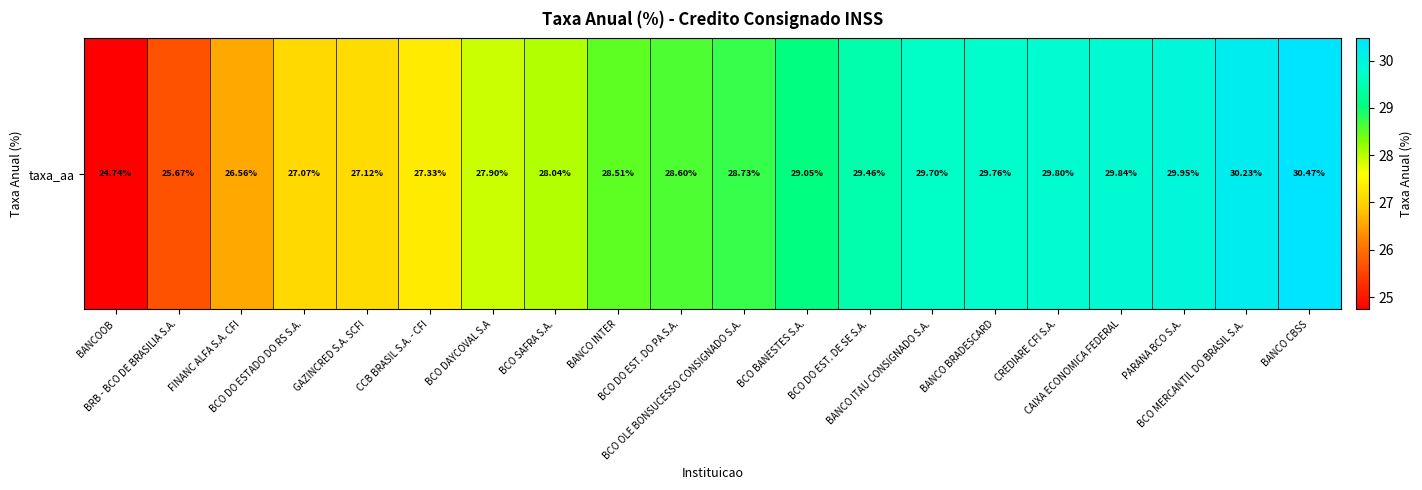

What is the sum of the values at BCO MERCANTIL DO BRASIL S.A. and BCO SAFRA S.A.?

58.3